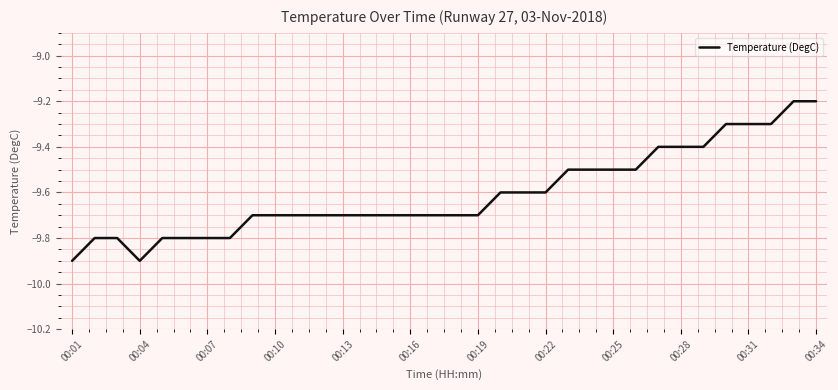

What is the smallest value displayed?

-9.9